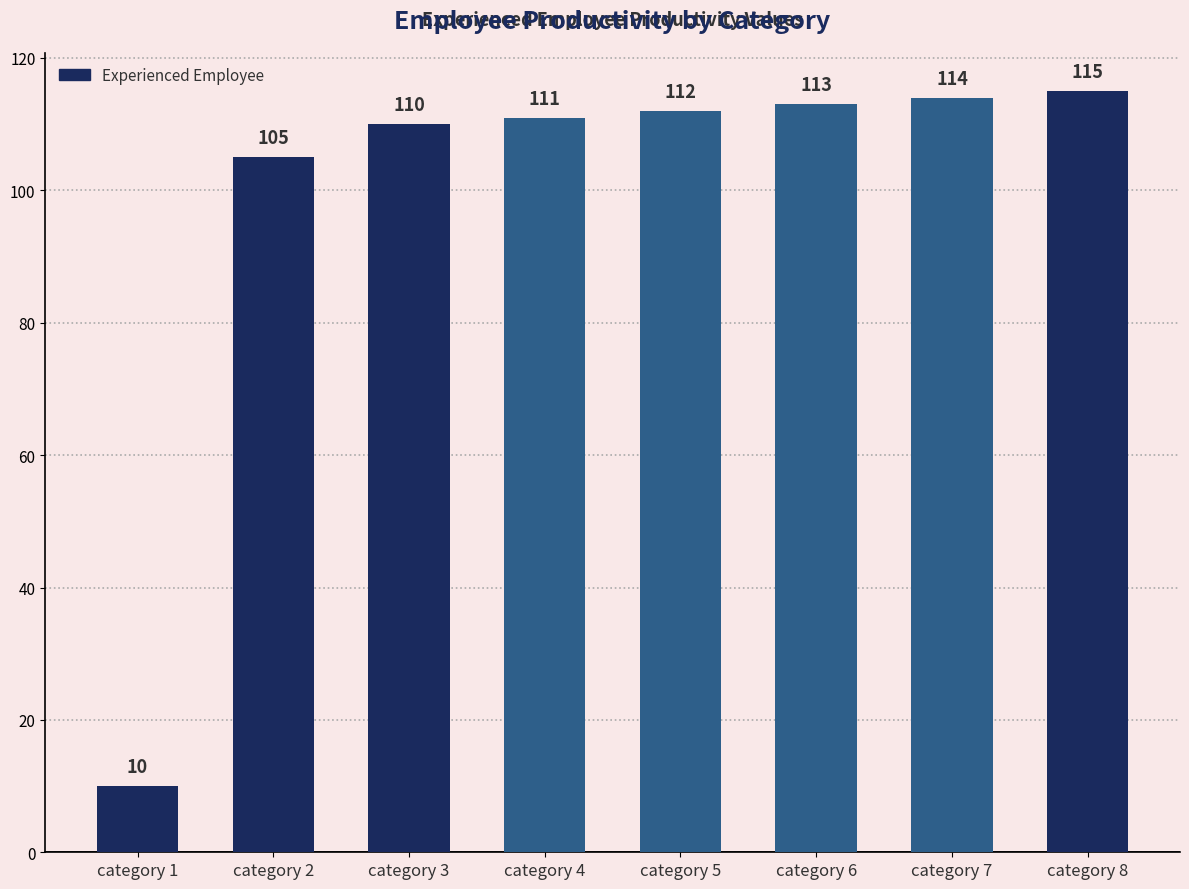

What is the sum of all values?

790